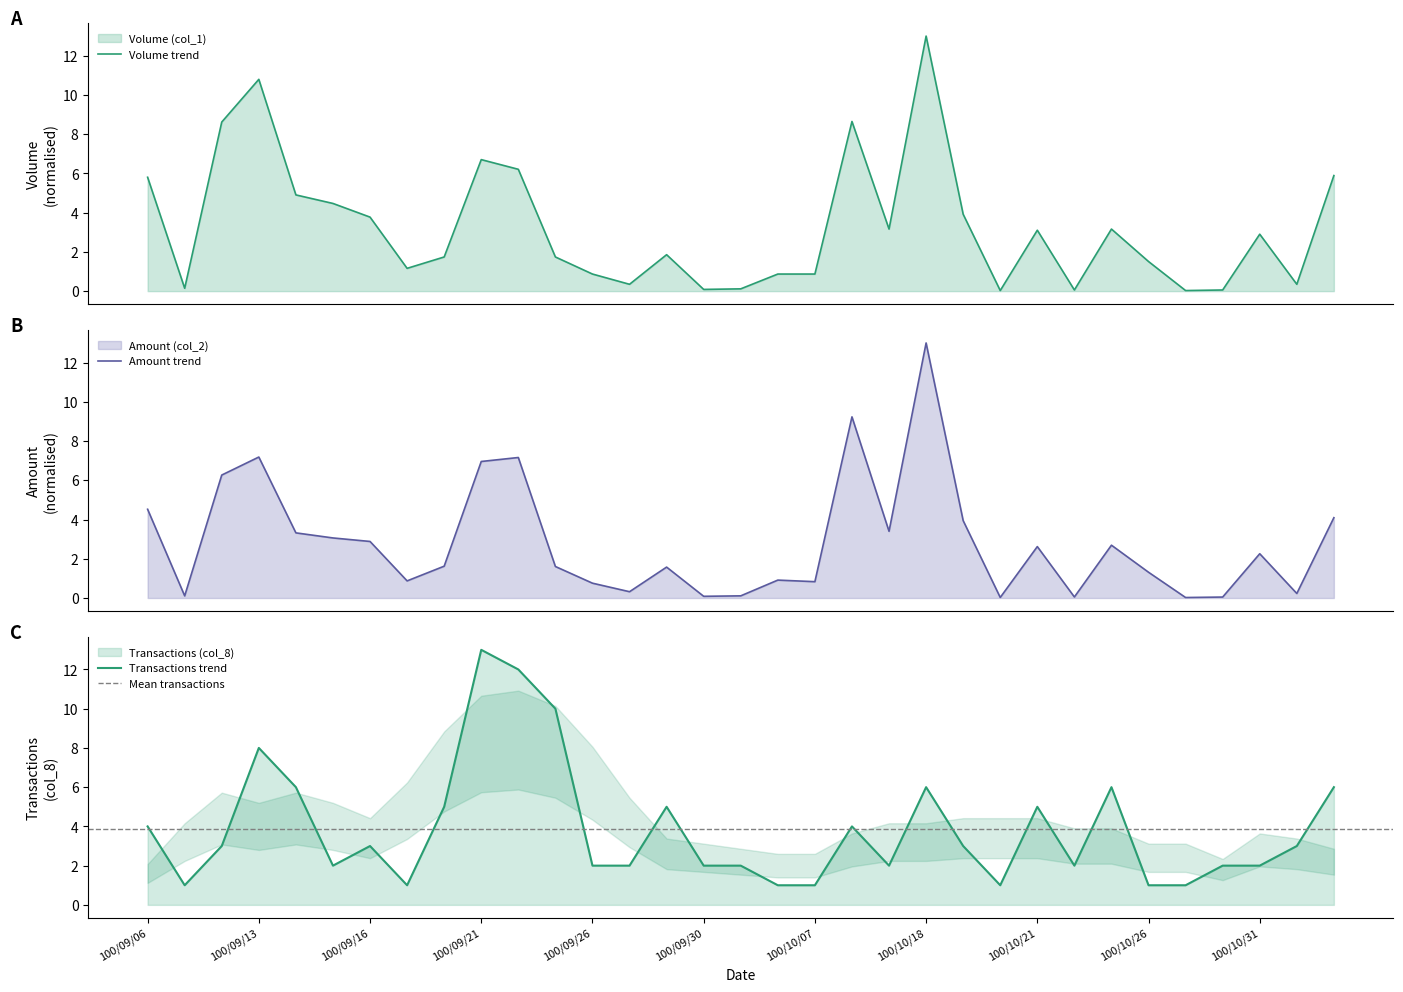

What is the total value across all series at 100/10/05?

2.2